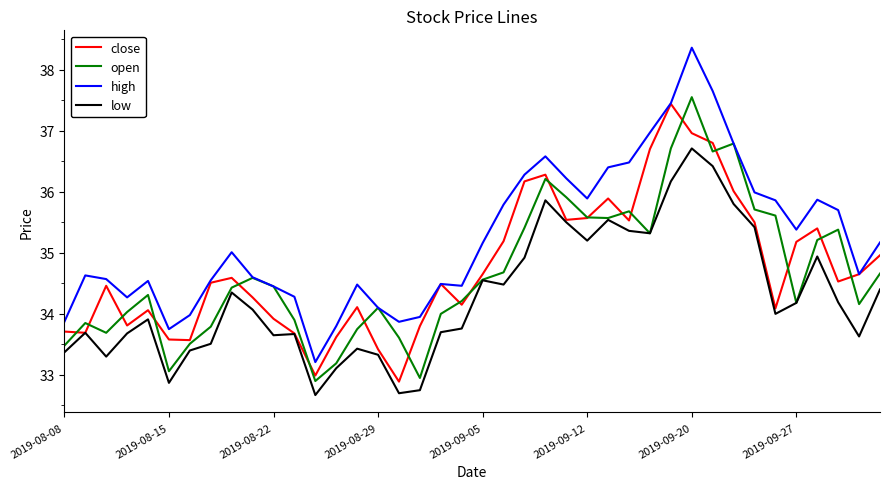

True or false: high and low intersect in this chart.

False